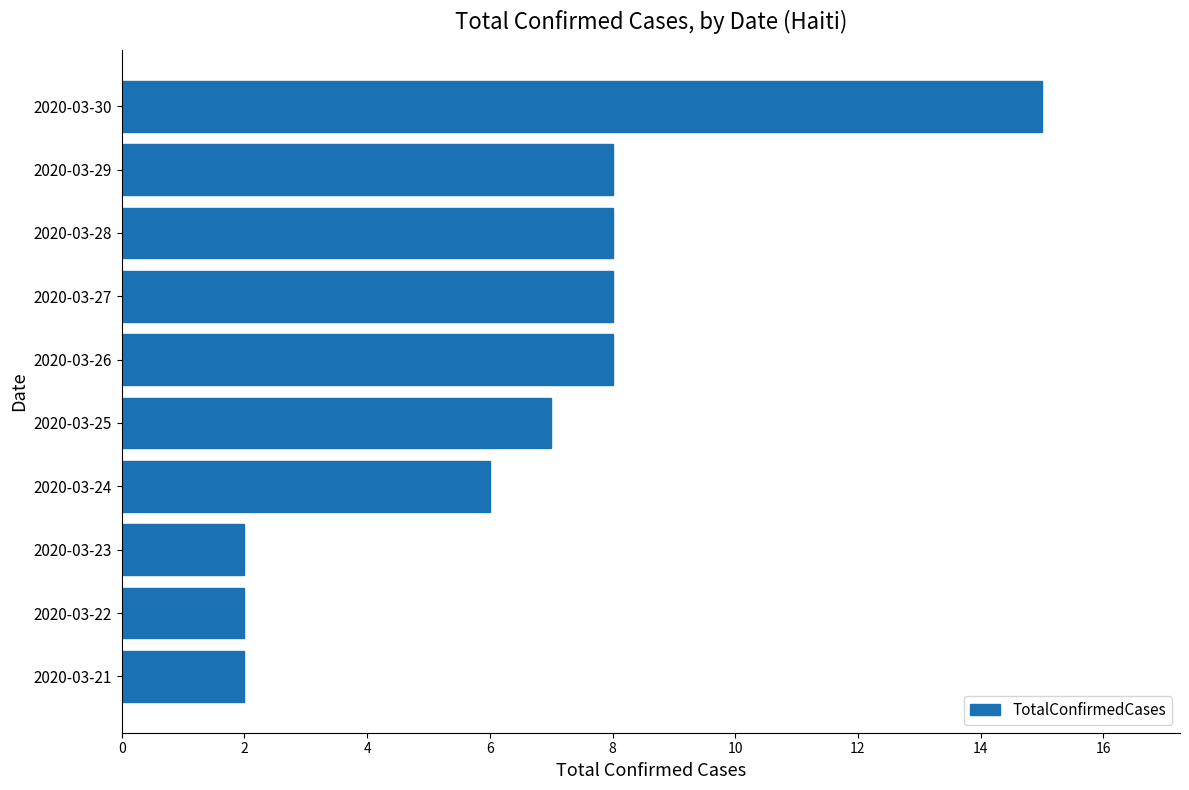

What is the ratio of the value at 2020-03-27 to the value at 2020-03-21?

4.0